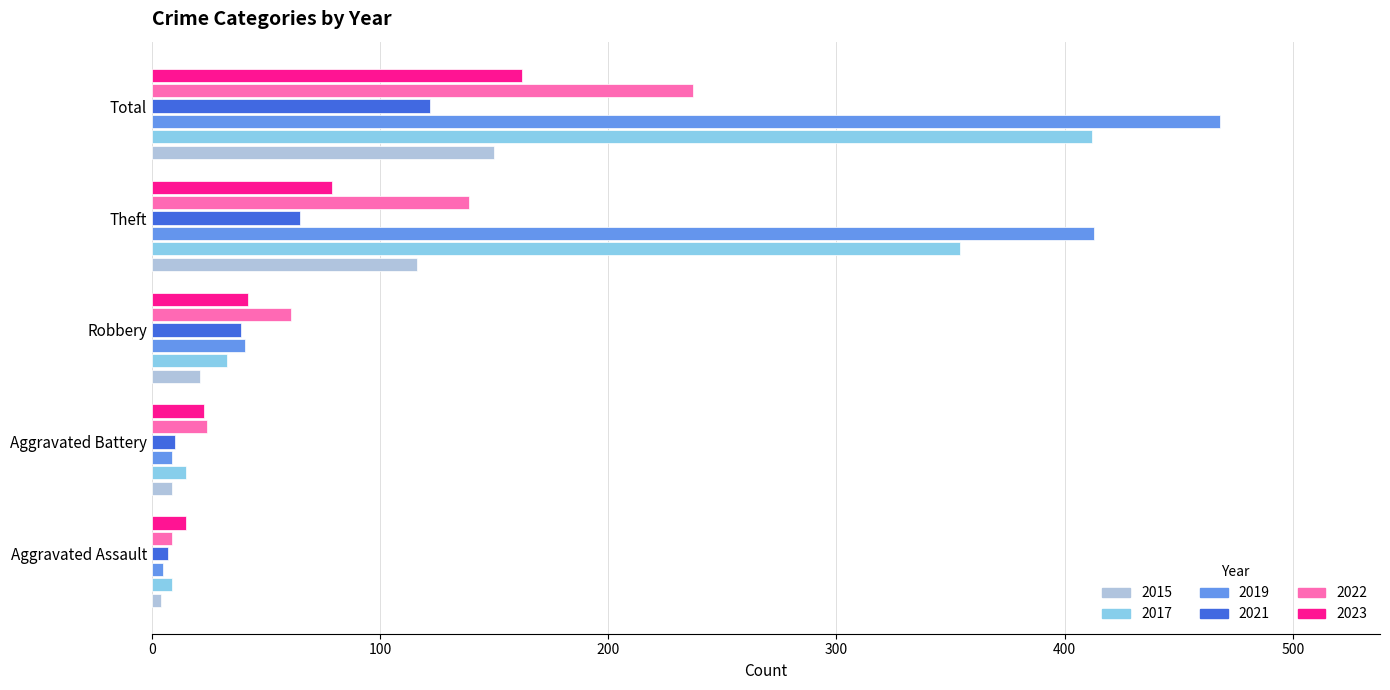

How many data points in 2021 are less than 39?

2